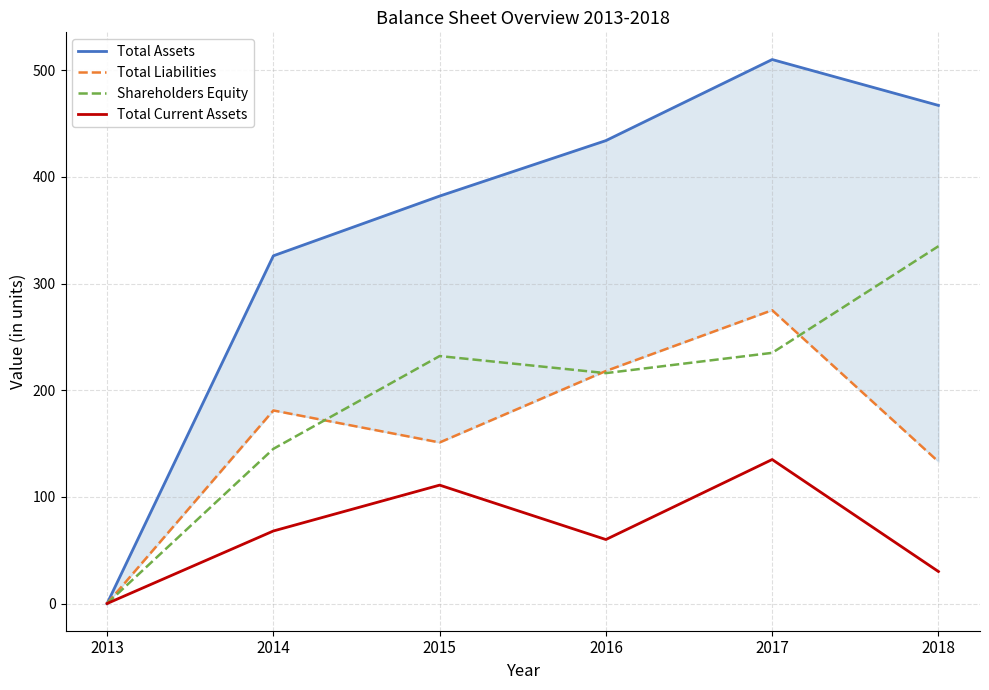

True or false: Total Liabilities and Shareholders Equity intersect in this chart.

True